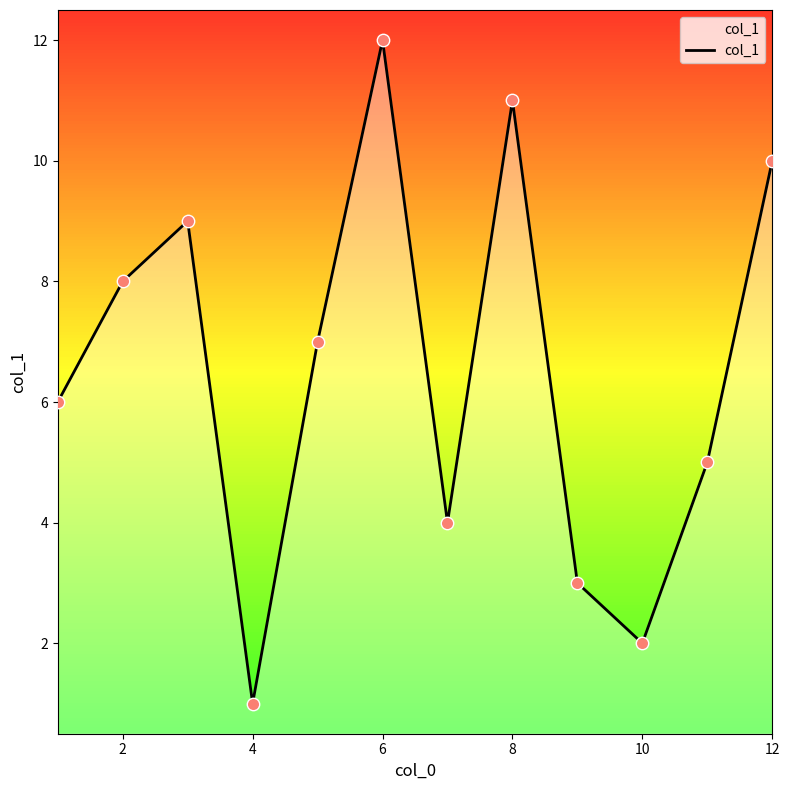

What is the difference between the maximum and minimum values?

11